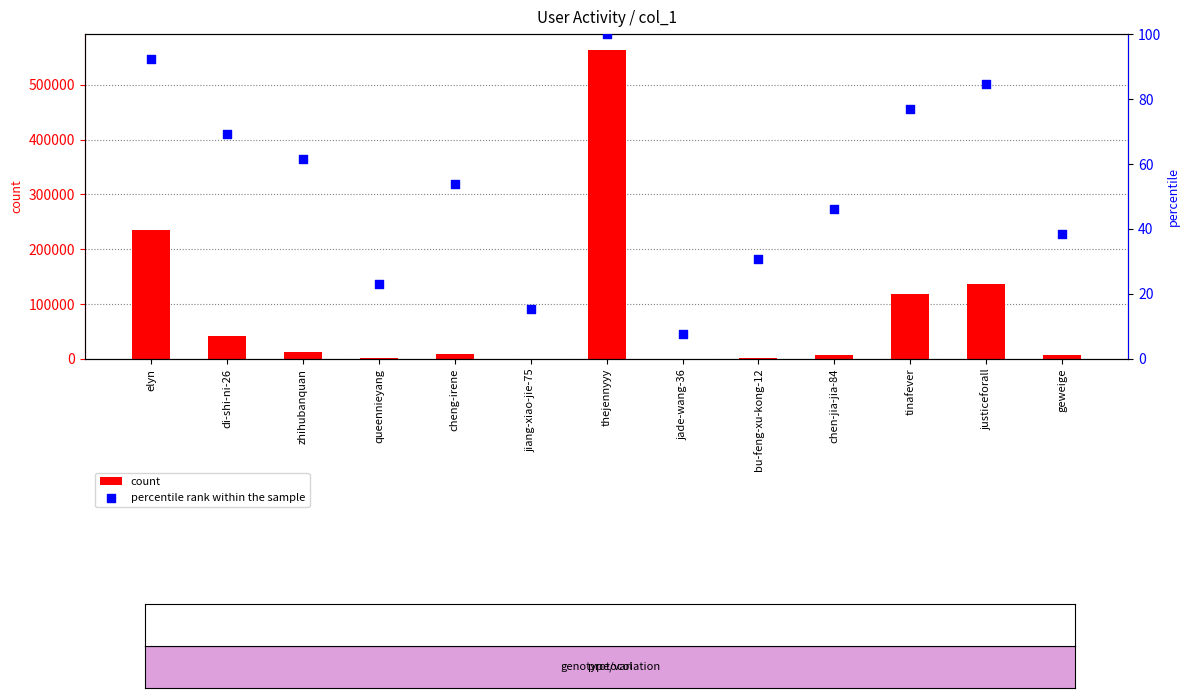

At how many categories does at least one series exceed 166145?

2